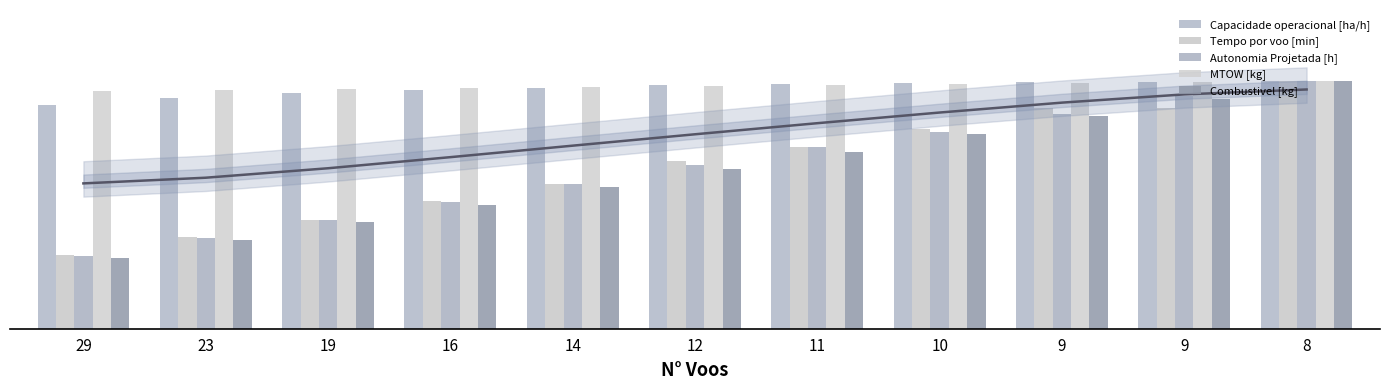

What is the average value of the Tempo por voo [min] series?

183.3